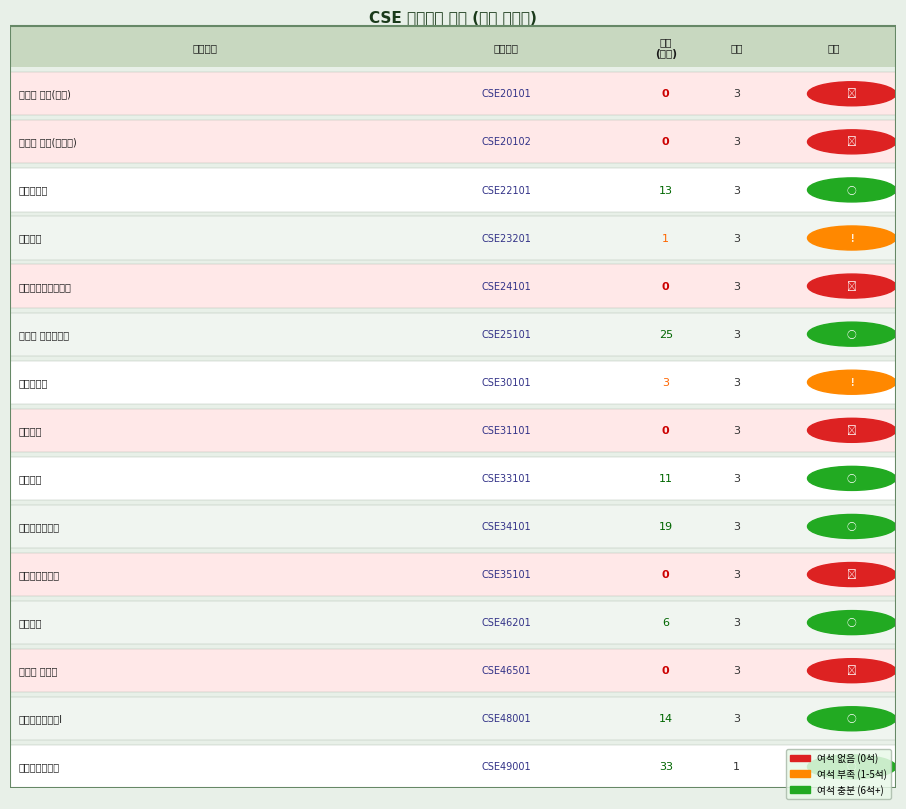

Count the 학점 values in the range 3 to 4.

14